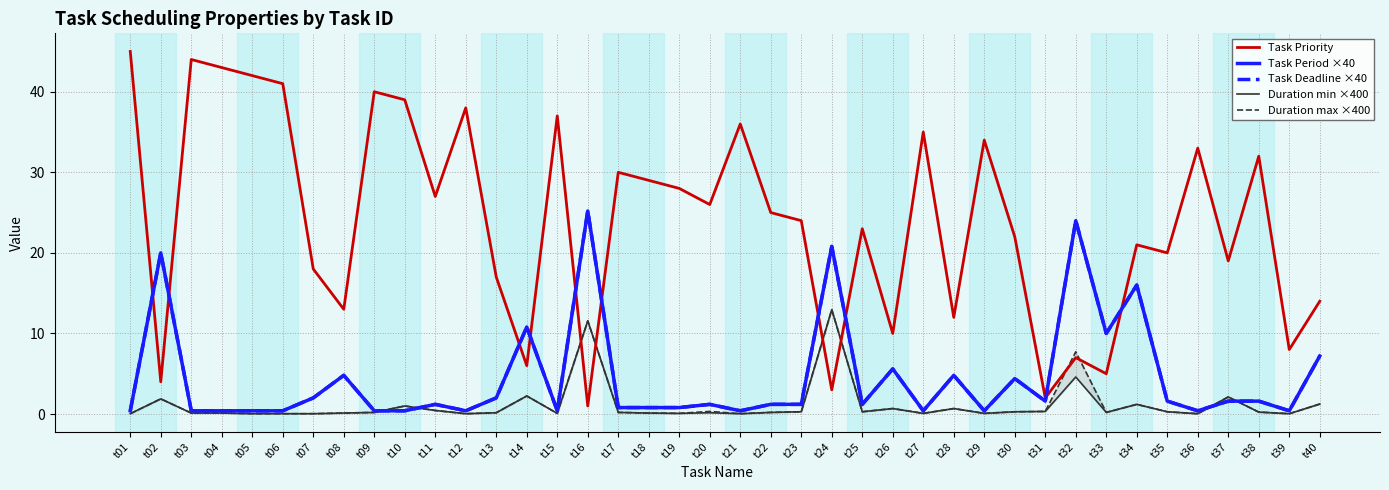

What are all the series names shown in the legend?

Task Priority, Task Period ×40, Task Deadline ×40, Duration min ×400, Duration max ×400